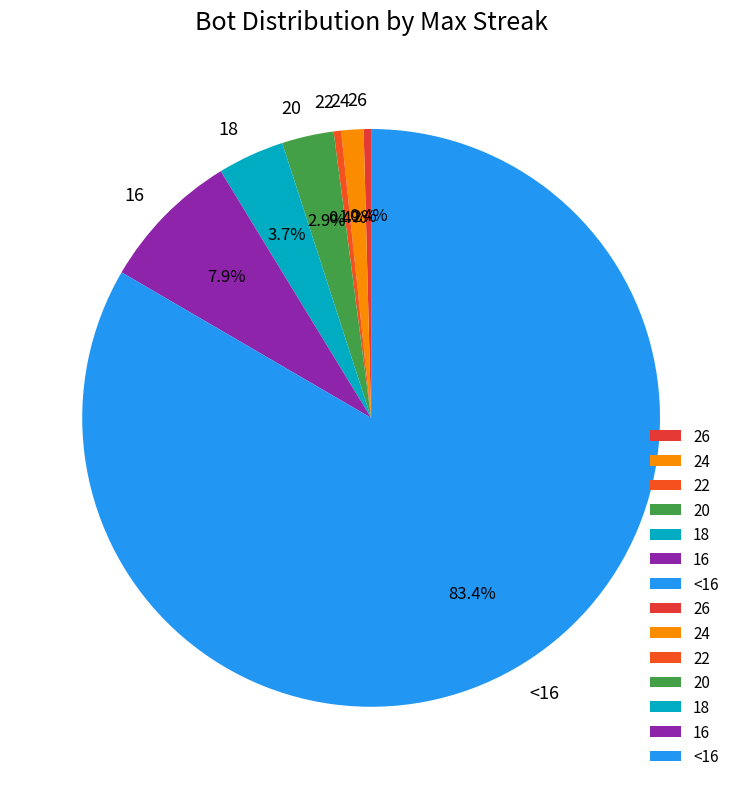

What portion of the pie excludes 22?

99.6%